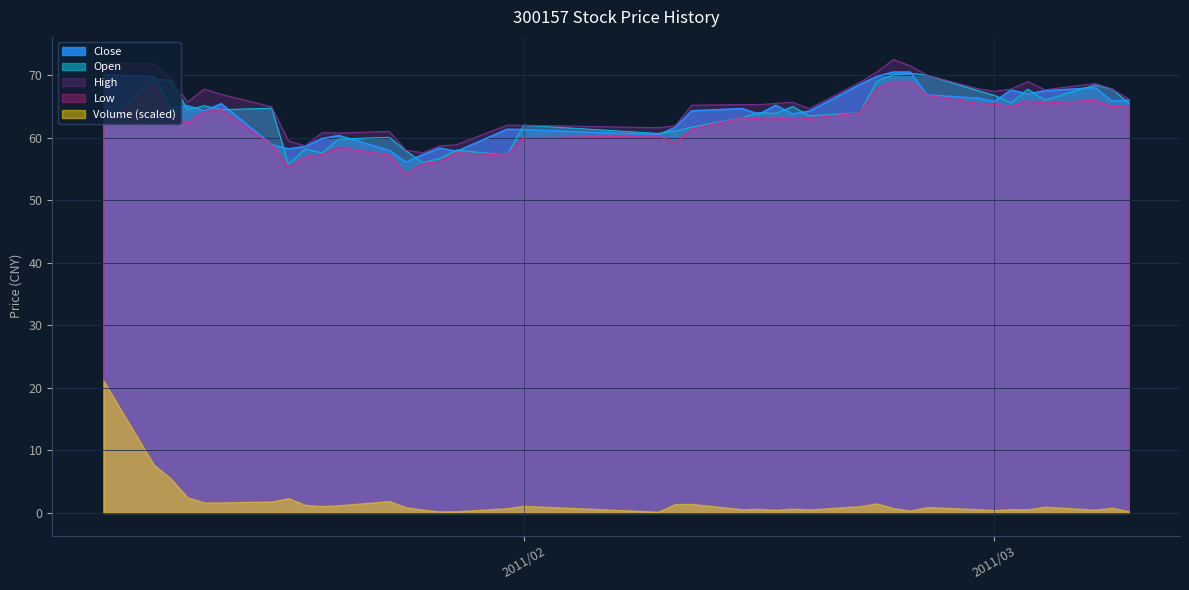

Between 2011/03/04 and 2011/02/24, which is larger?

2011/02/24